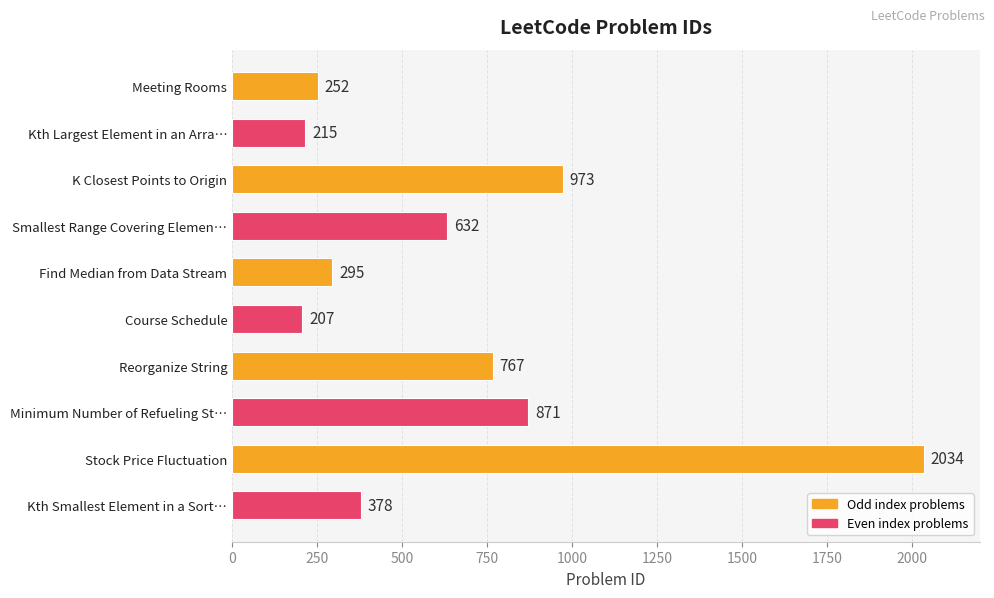

Approximately how many times larger is the value at Find Median from Data Stream compared to Smallest Range Covering Elemen…?

0.5